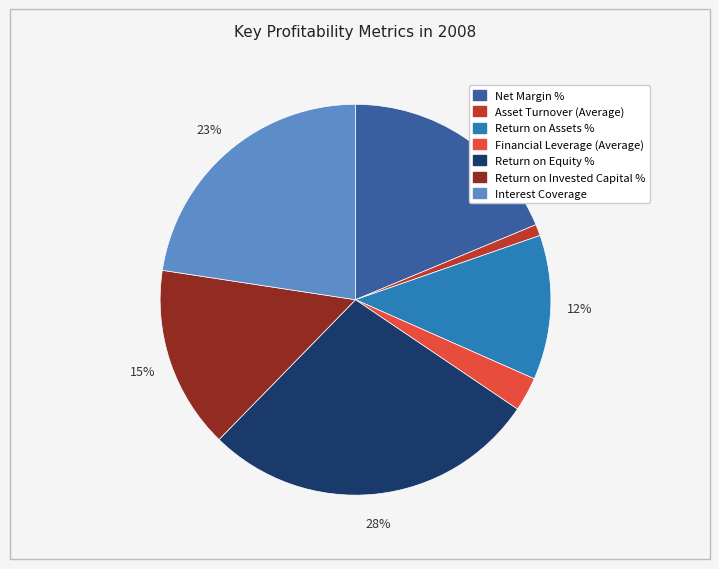

Between Asset Turnover (Average) and Return on Equity %, which is larger?

Return on Equity %